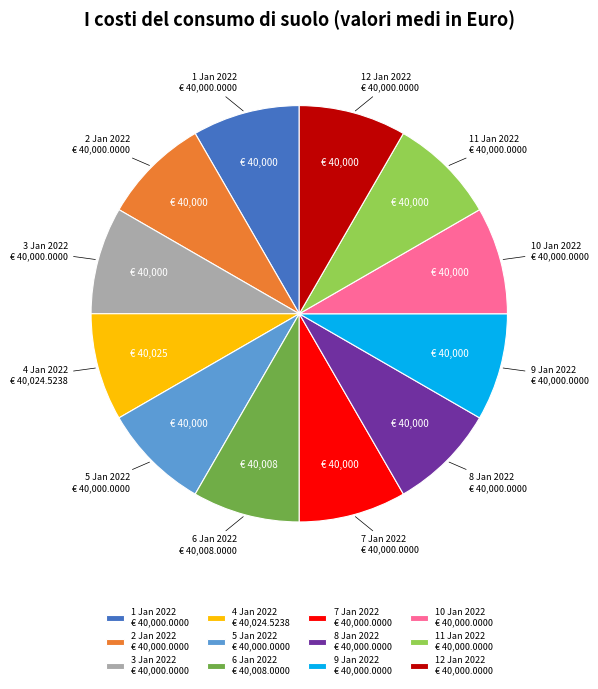

Does 5 Jan 2022 represent more than half of the total?

No